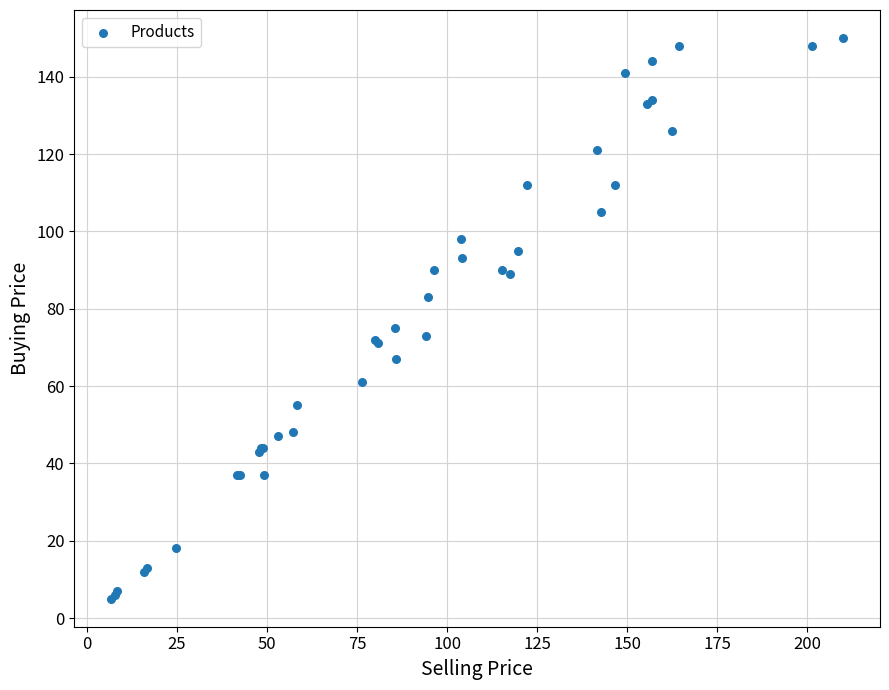

What Y value in the scatter plot is closest to 77?

75